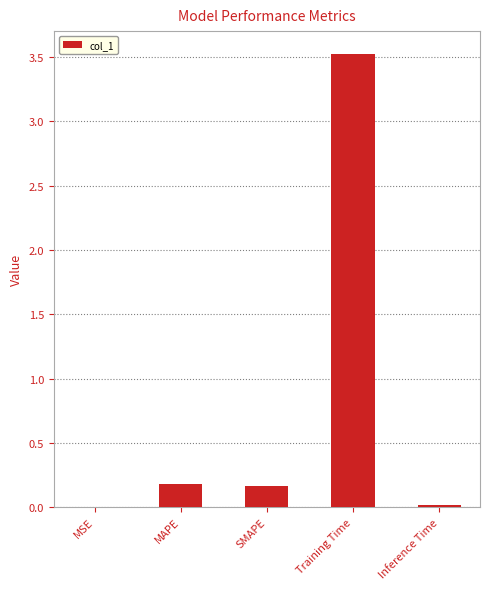

At which category does the chart reach its peak across all series?

Training Time